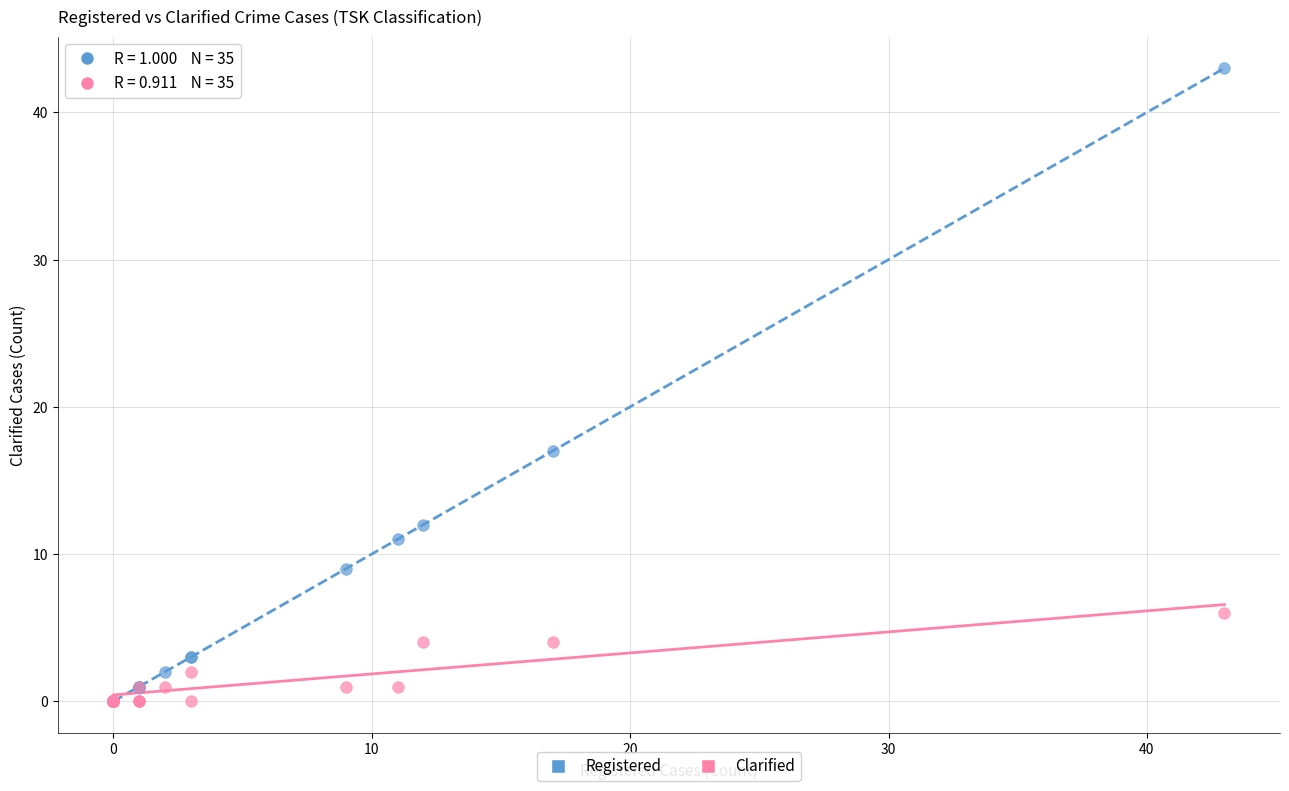

Which series contains the highest Y value?

Registered